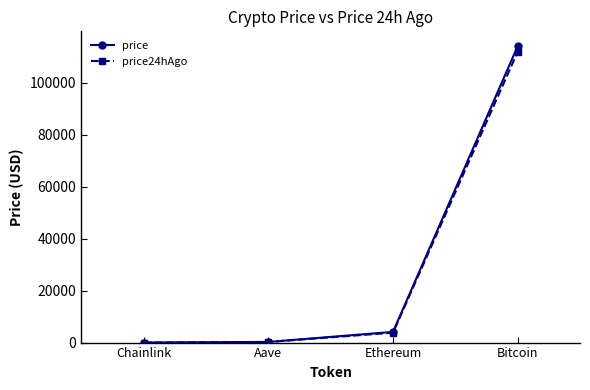

Which category has the highest value in the price series?

Bitcoin